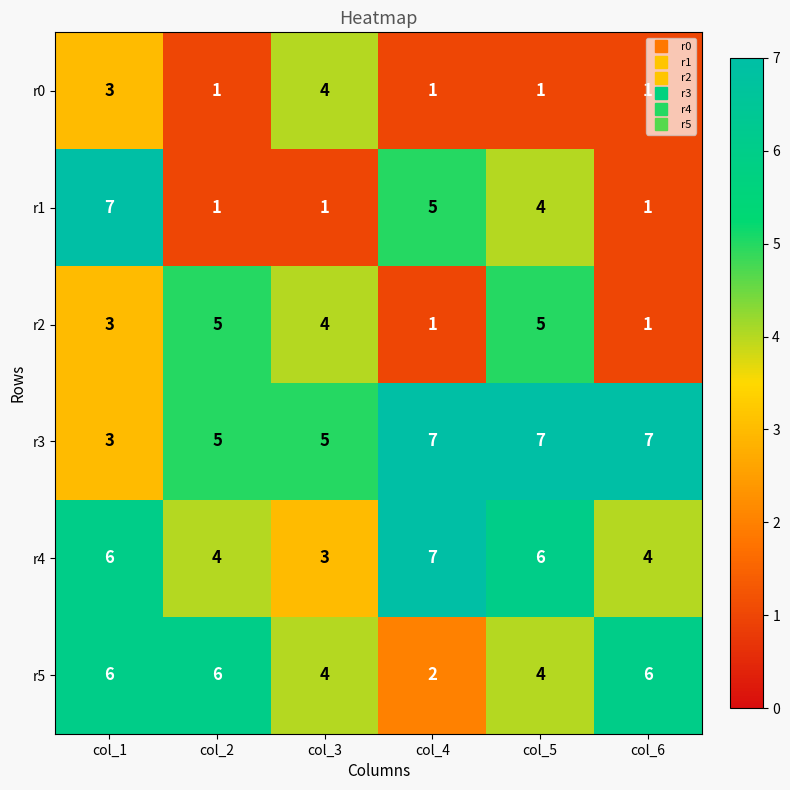

At which label is r1 closest to 4?

col_5